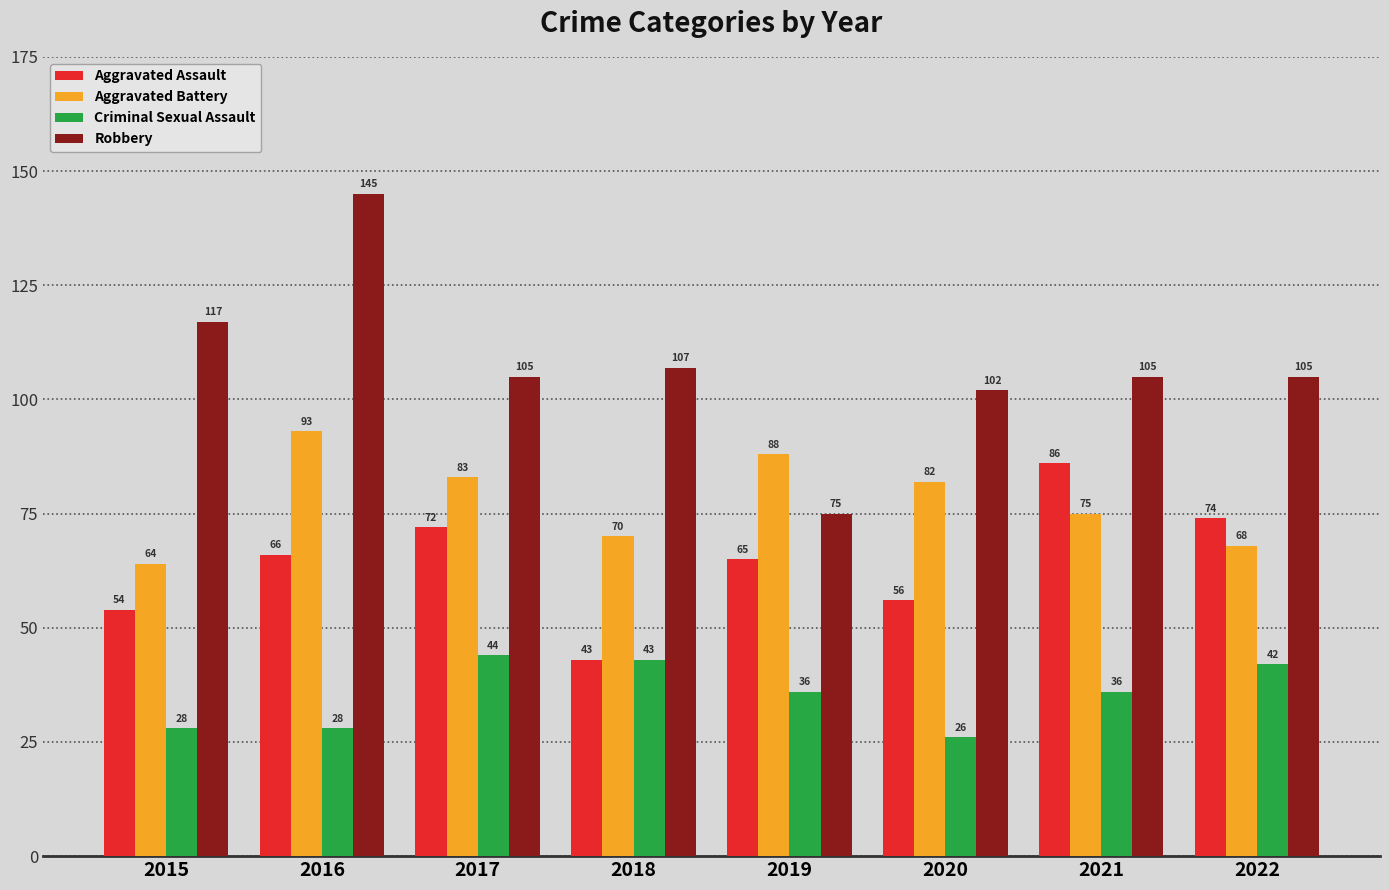

What is the smallest value displayed?

26